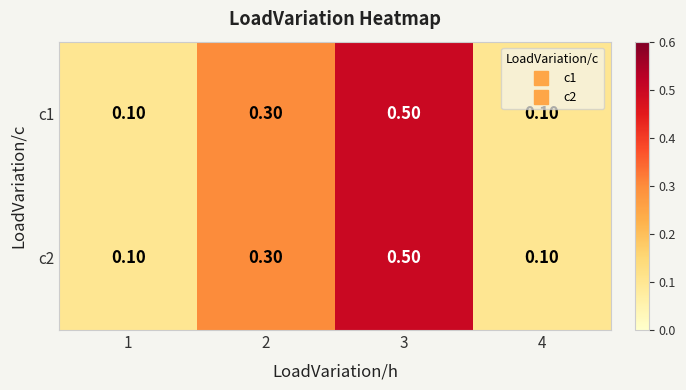

What is the sum of all c2 values?

1.0